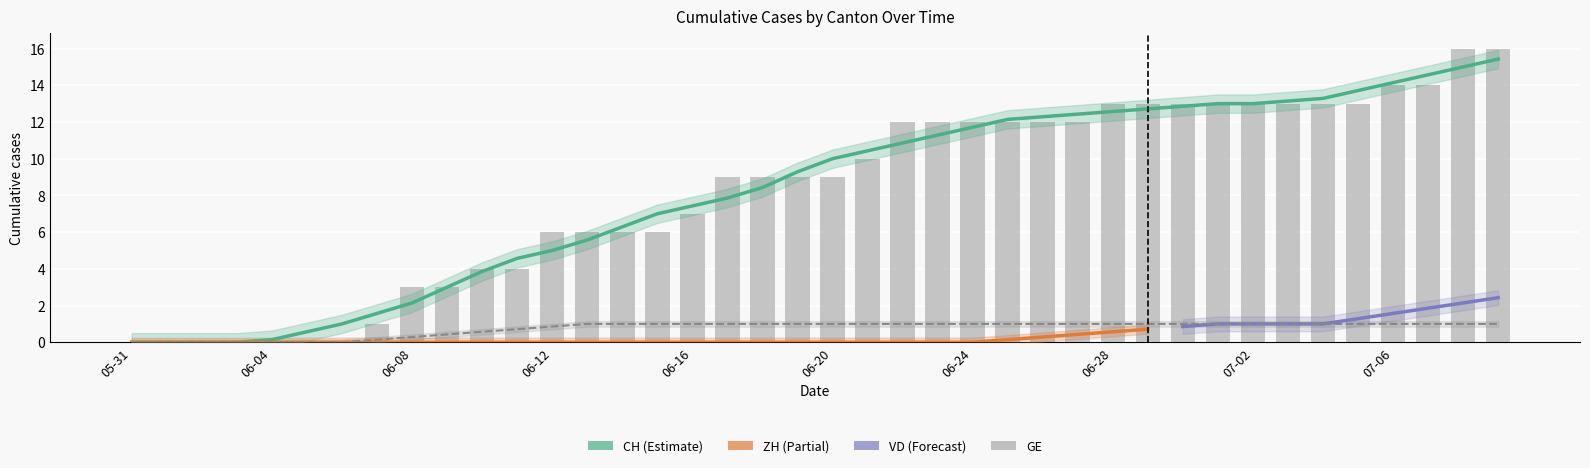

What is the label of the 39th bar from the left?

2020-07-08